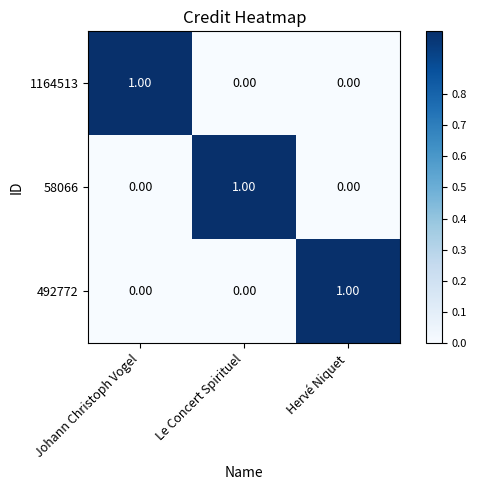

How many values in 58066 are above zero?

1